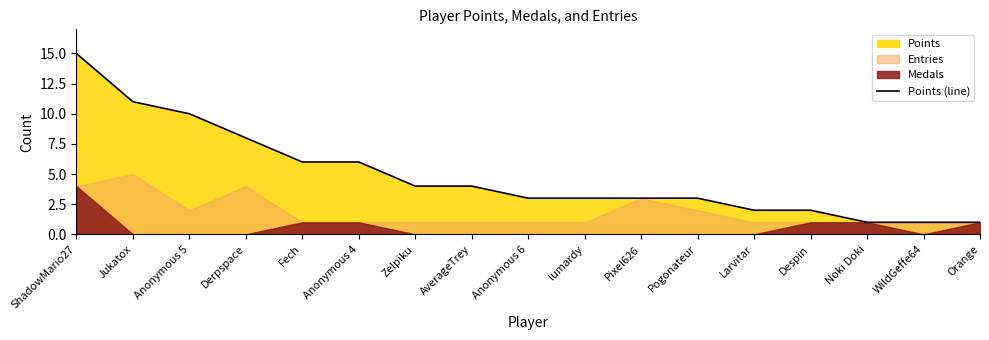

Which label corresponds to the smallest value in the chart?

Noki Doki